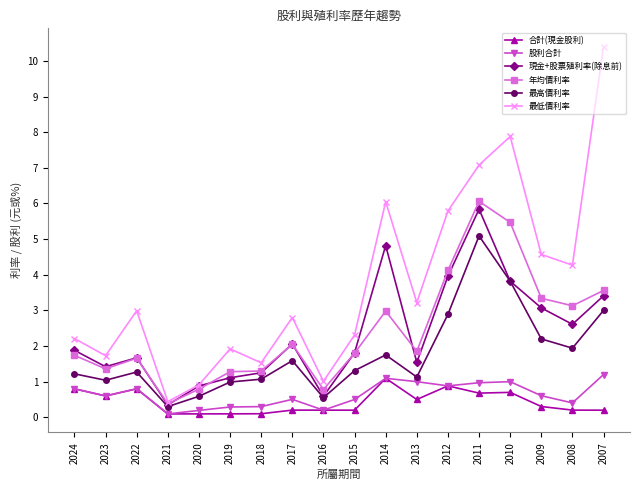

Count the number of data series in this chart.

6